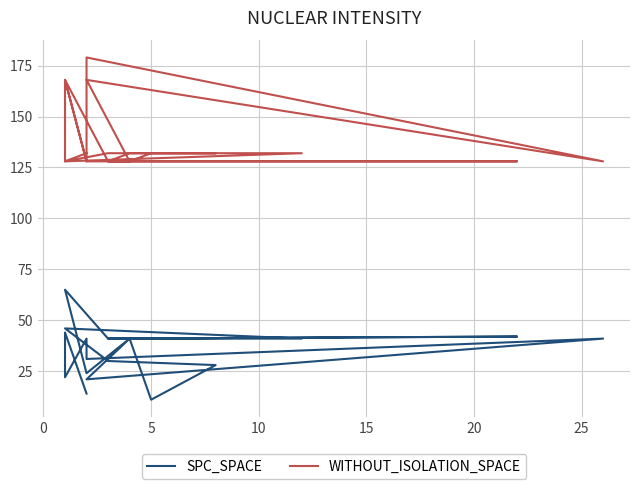

Is the value of SPC_SPACE at 9 greater than the value of WITHOUT_ISOLATION_SPACE at 9?

No